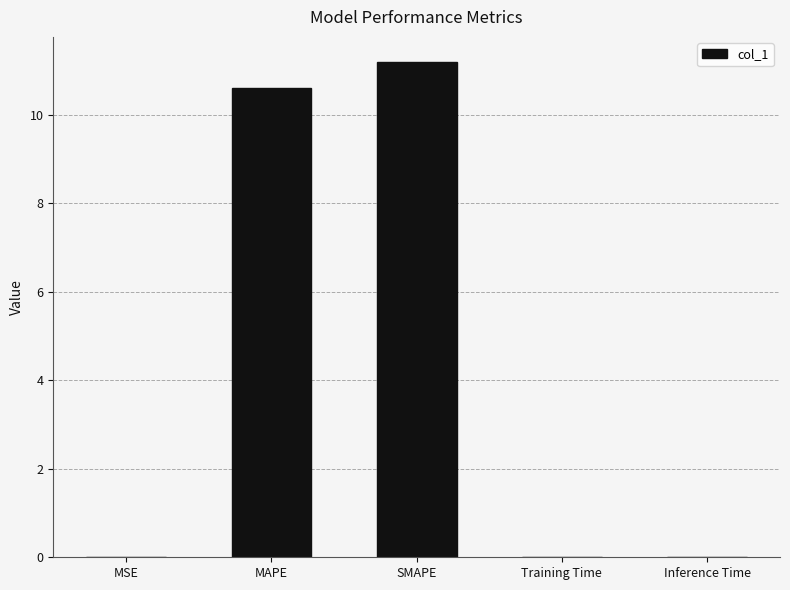

What is the sum of all values?

21.8